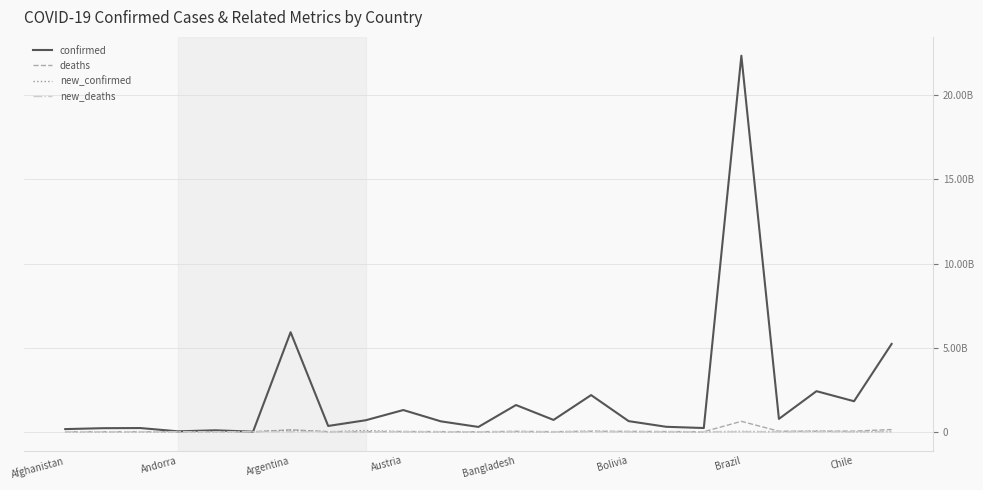

What are all the series names shown in the legend?

confirmed, deaths, new_confirmed, new_deaths